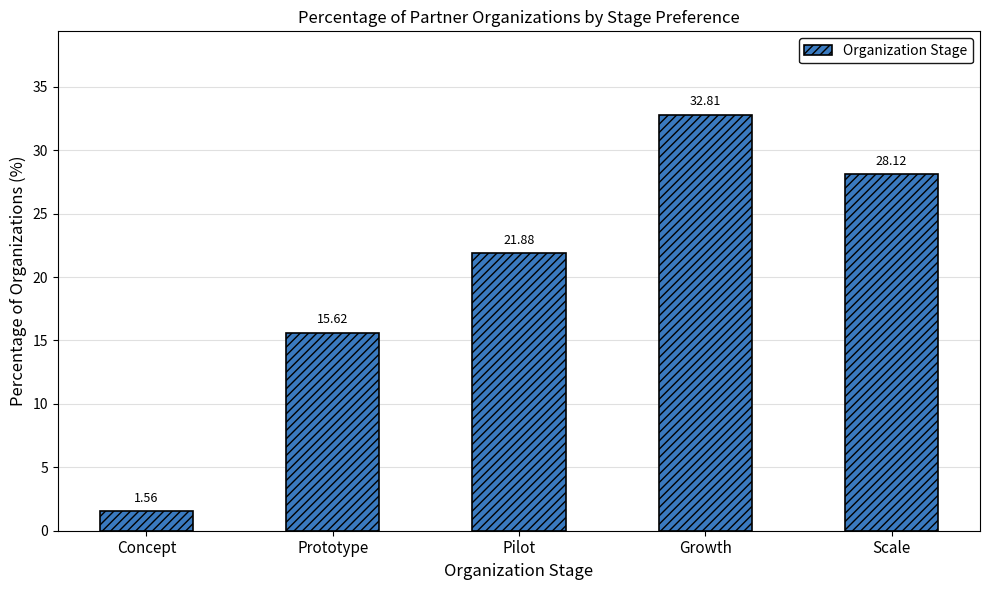

What is the ratio of the value at Growth to the value at Scale?

1.2